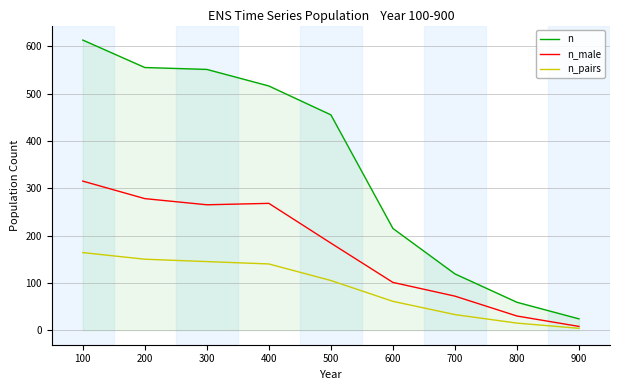

True or false: n and n_male cross at least once.

False